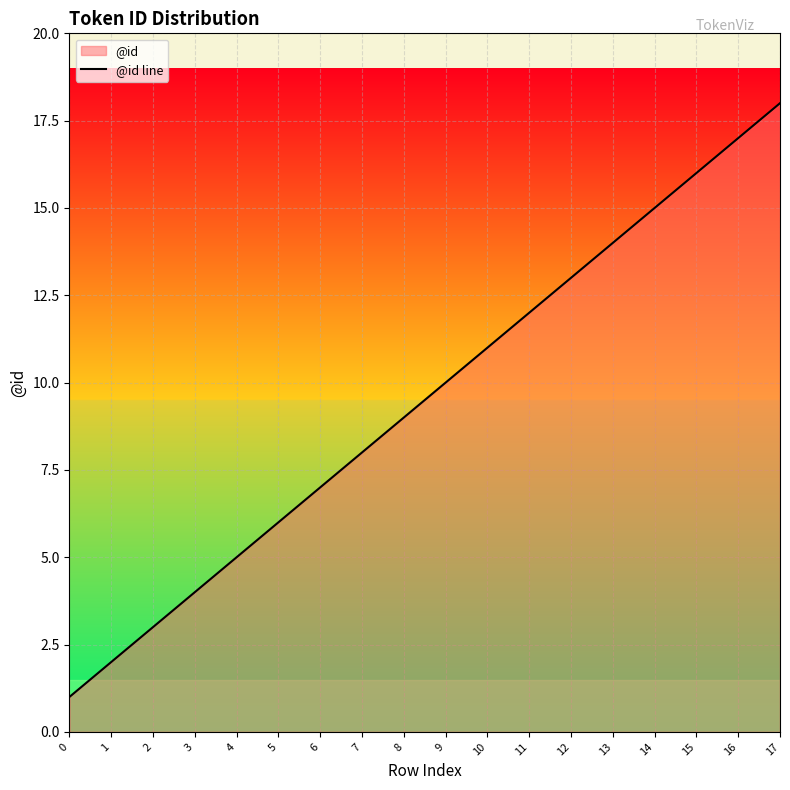

What is the sum of all values?

171